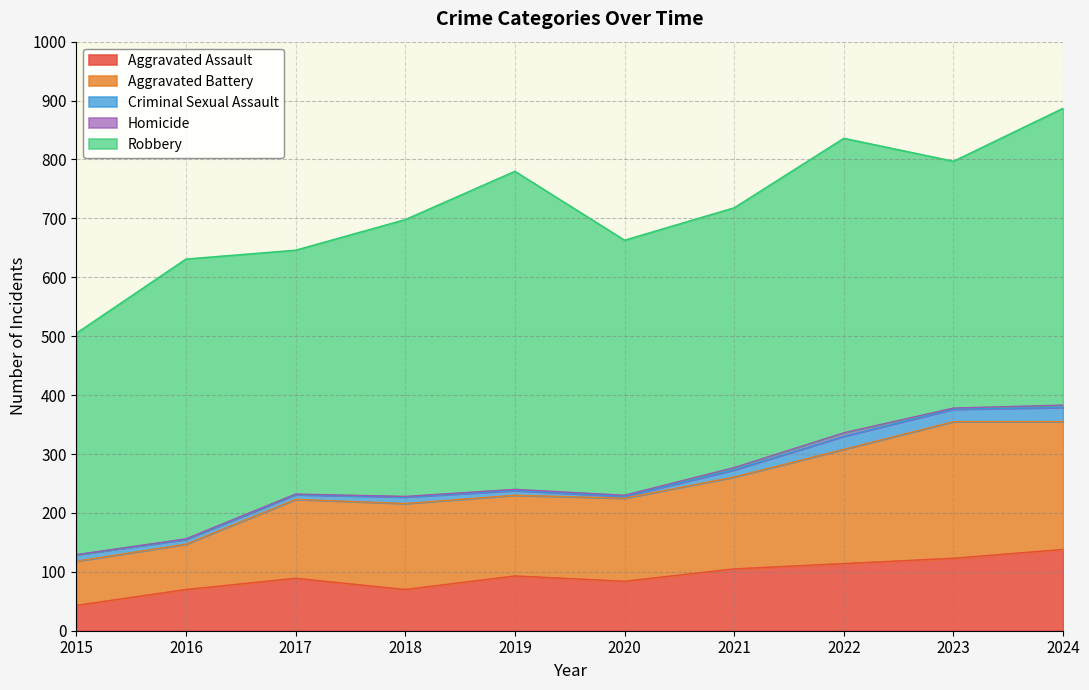

The value of Homicide at 2020 is 1. True or false?

False